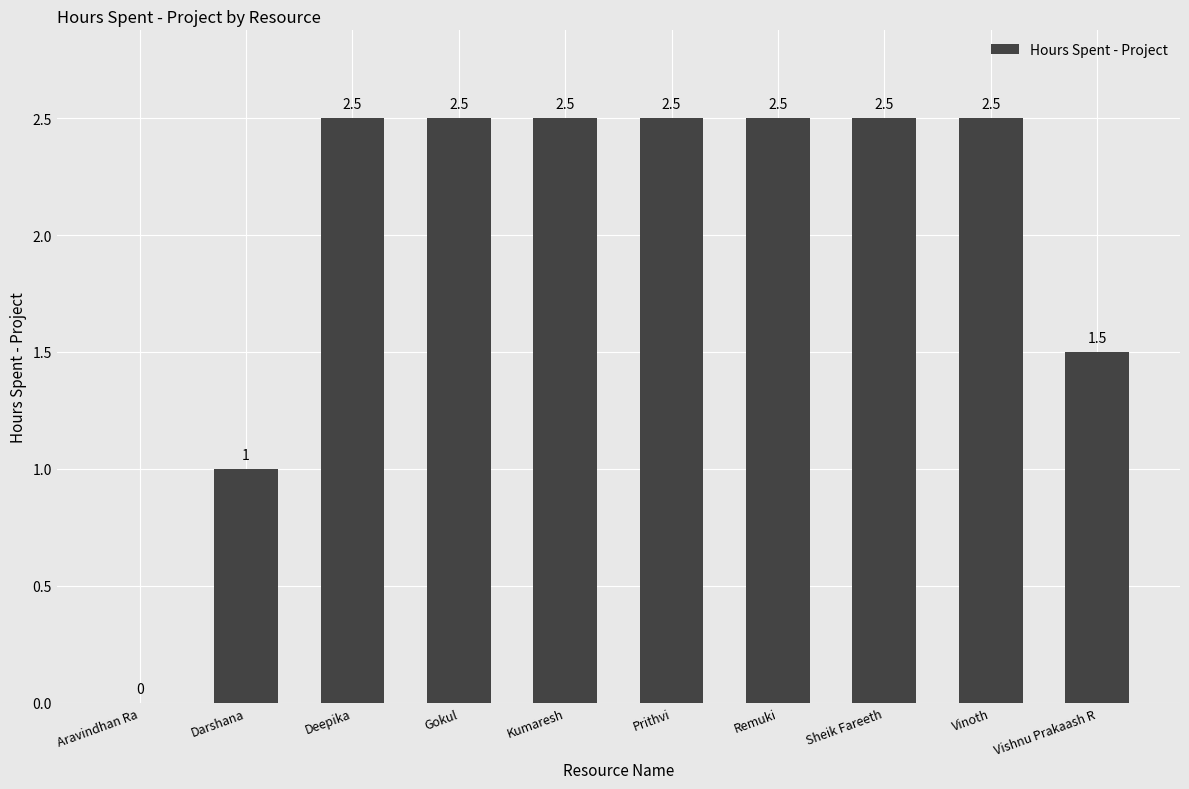

What is the maximum value shown in the chart?

2.5